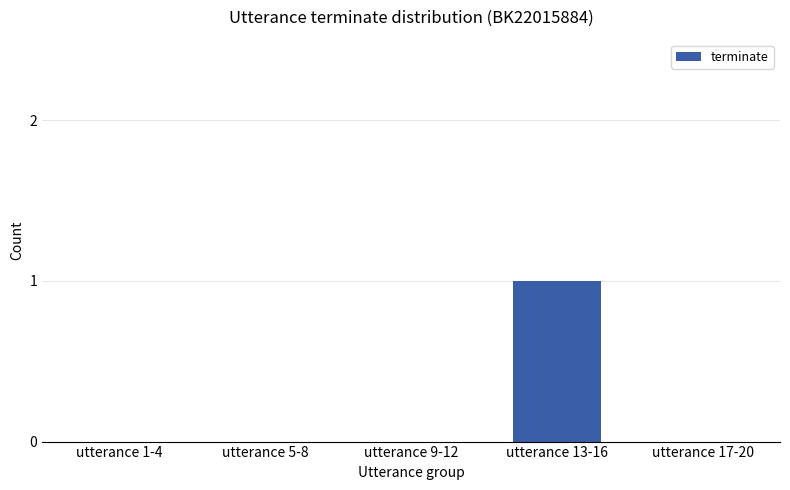

The chart shows a value of 0 at utterance 5-8. True or false?

True